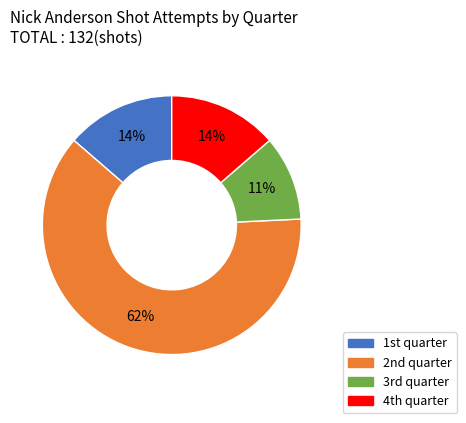

Count the number of slices in the pie.

4